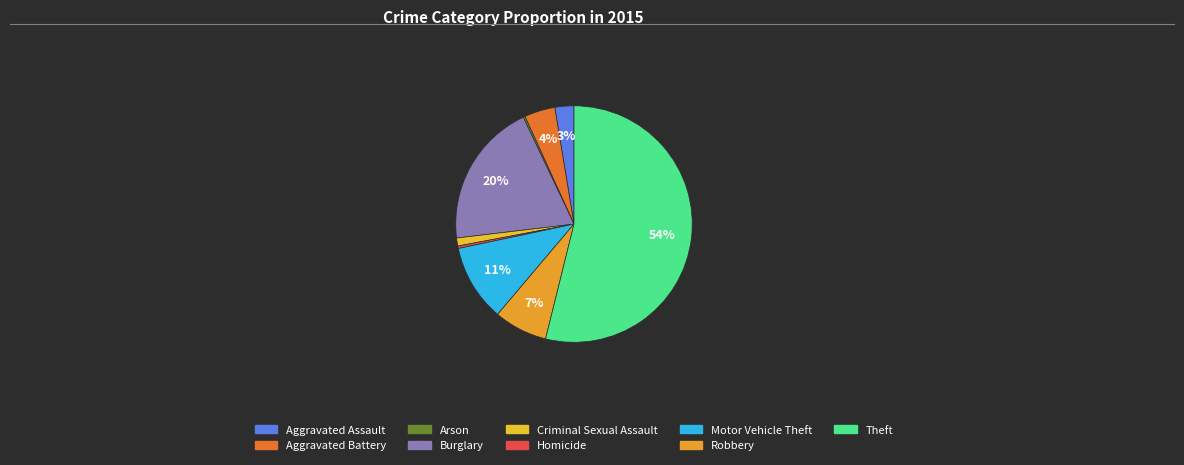

How much of the chart is everything except Robbery?

92.7%